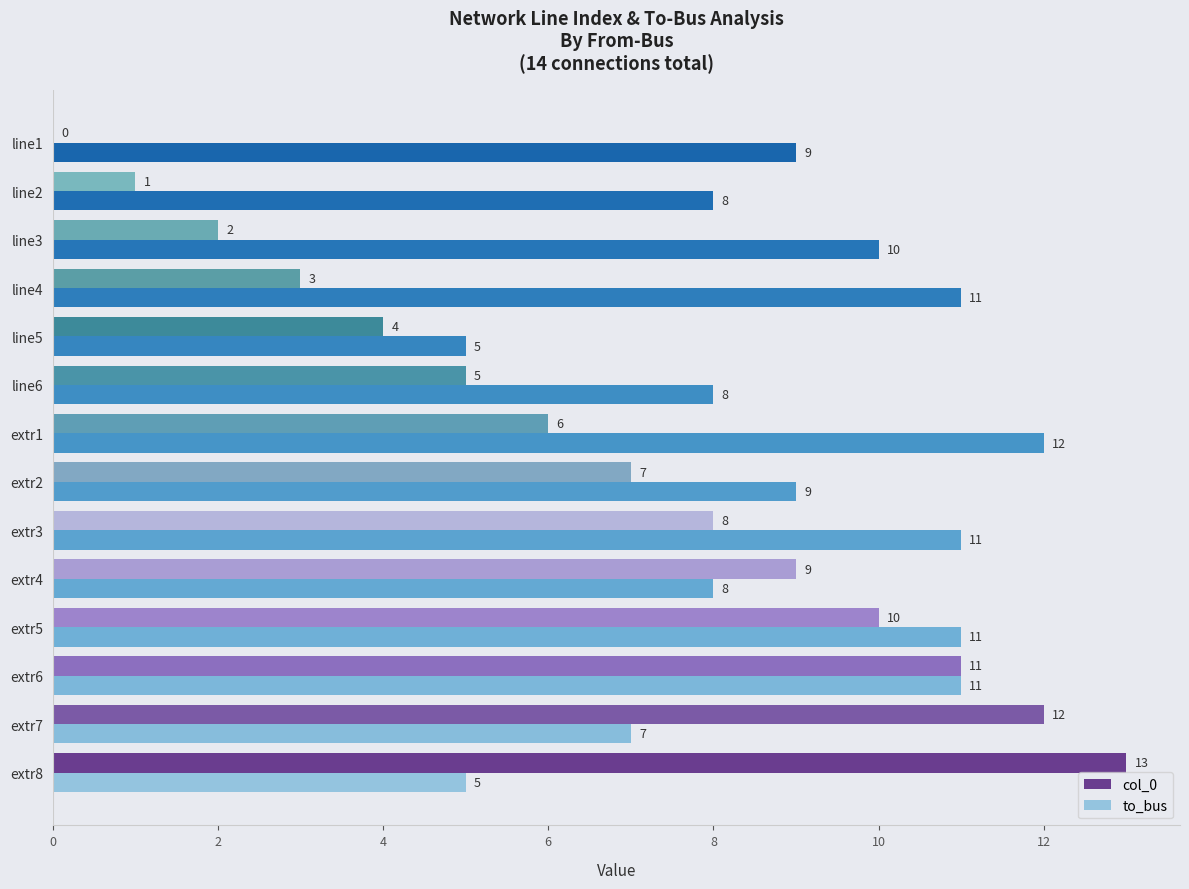

How many to_bus values are between 8 and 11?

10